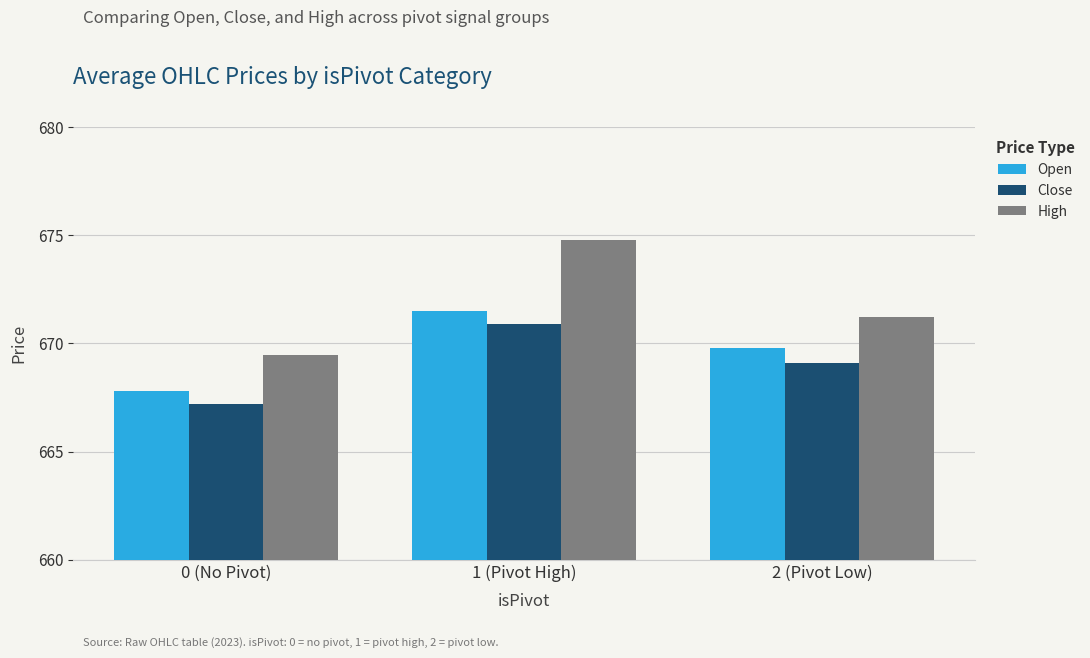

What are all the series names shown in the legend?

Open, Close, High